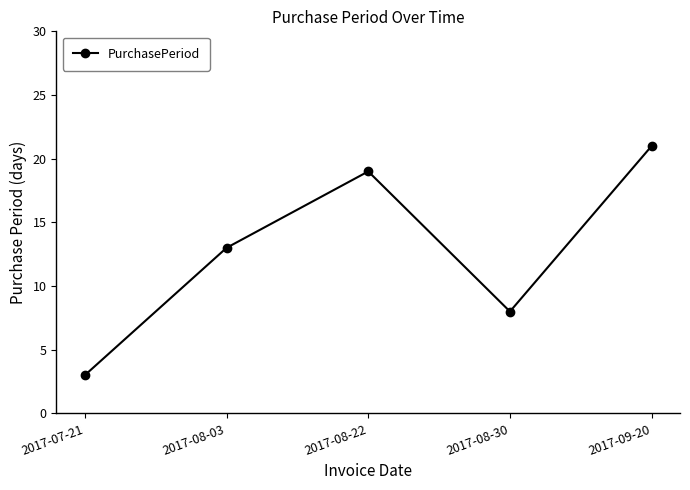

What is the minimum value shown in the chart?

3